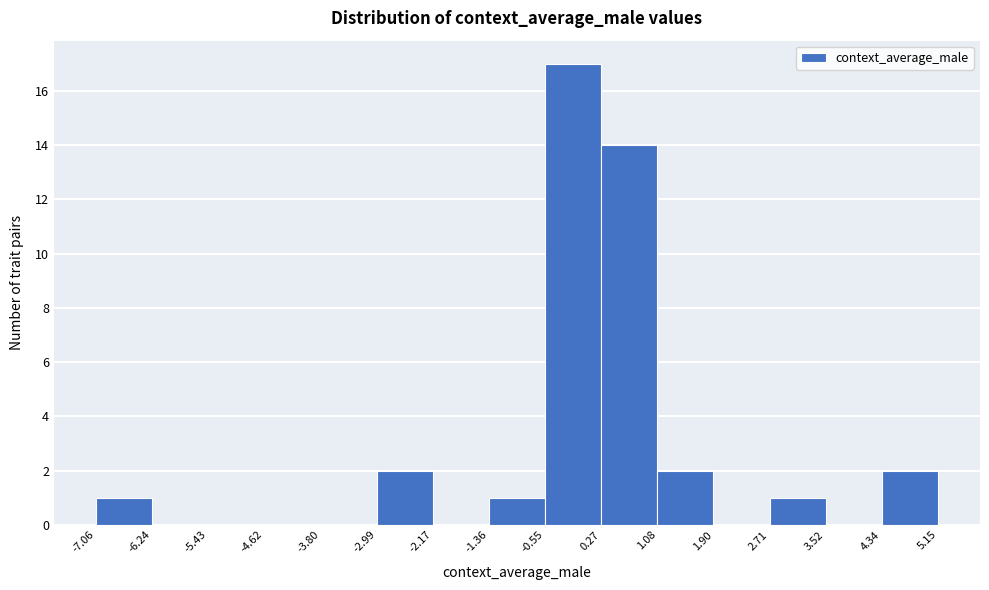

How tall is the bar that spans 2.71 to 3.52 on the x-axis? The values are not printed on the chart, so give them approximately, as read against the axis.

1